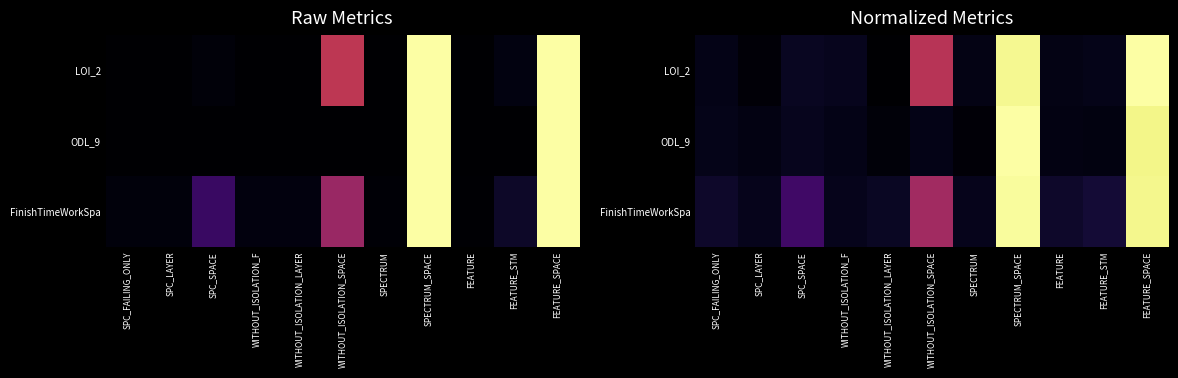

Which series changed the most between SPC_LAYER and FEATURE_SPACE?

LOI_2